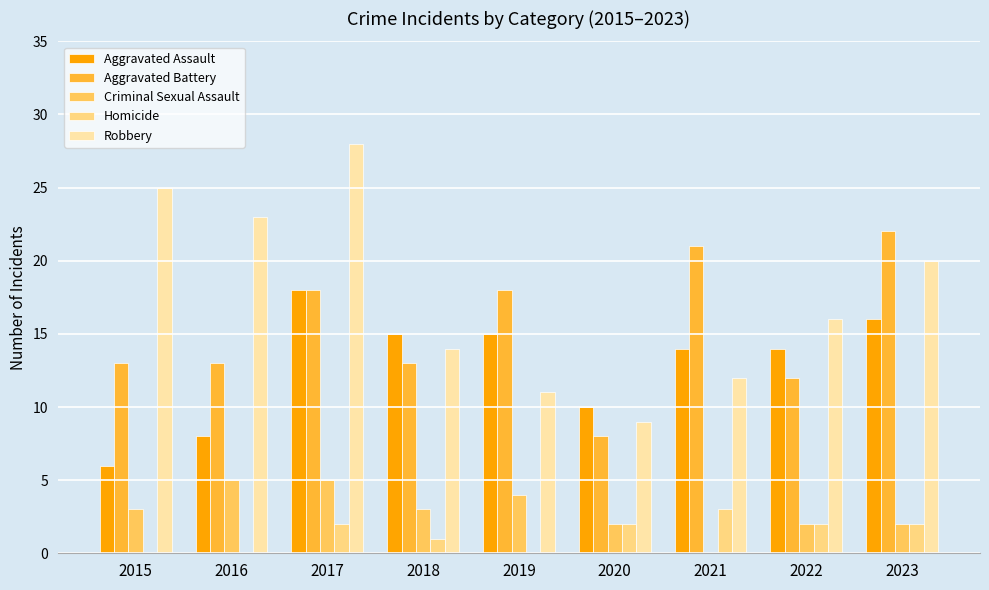

Which series changed the most between 2015 and 2018?

Robbery